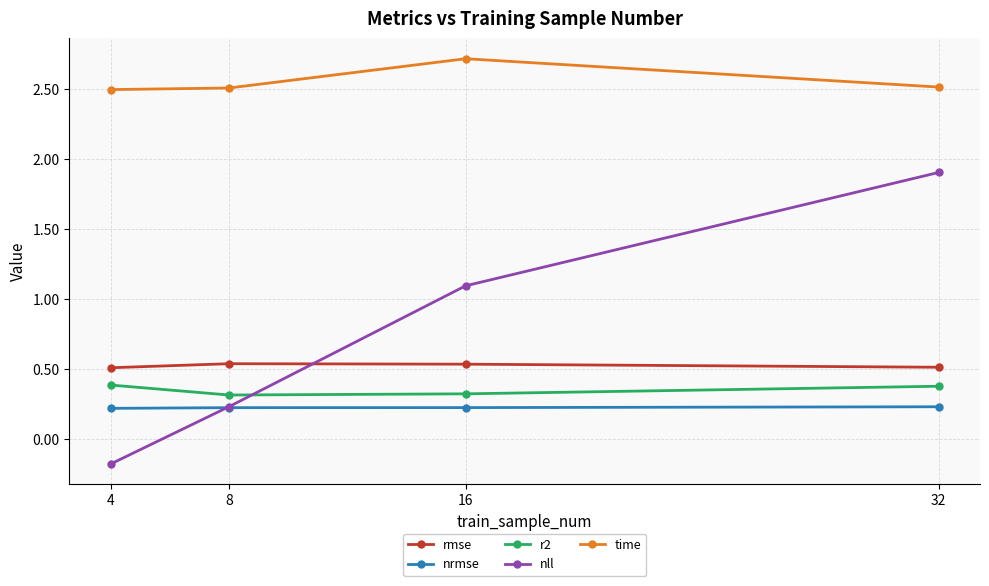

Which series changed the most between 4 and 32?

nll